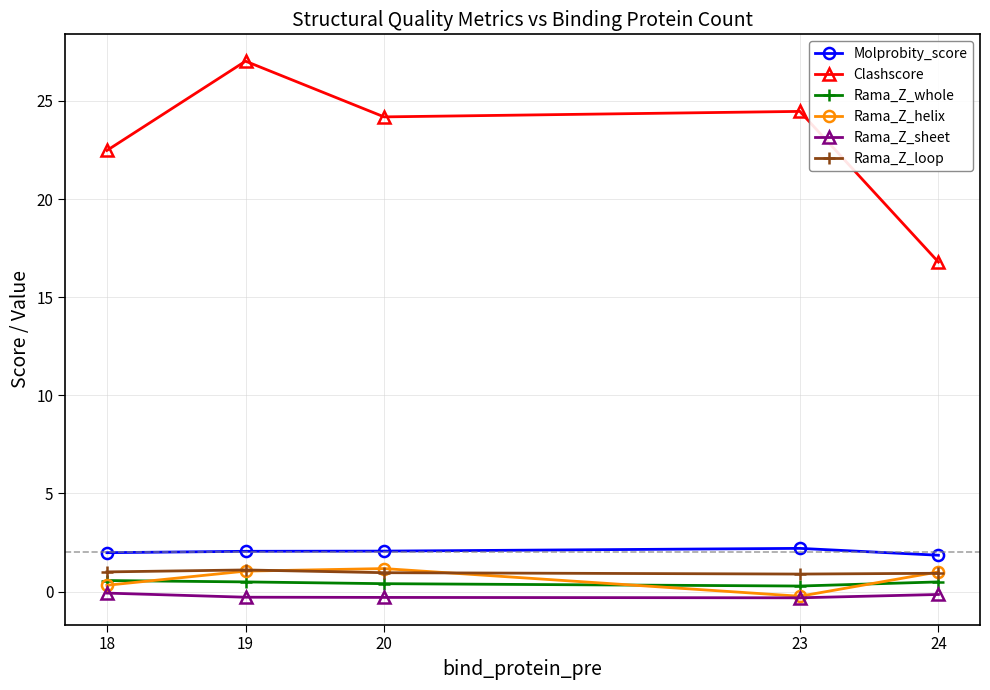

Which series has the largest range (max minus min)?

Clashscore